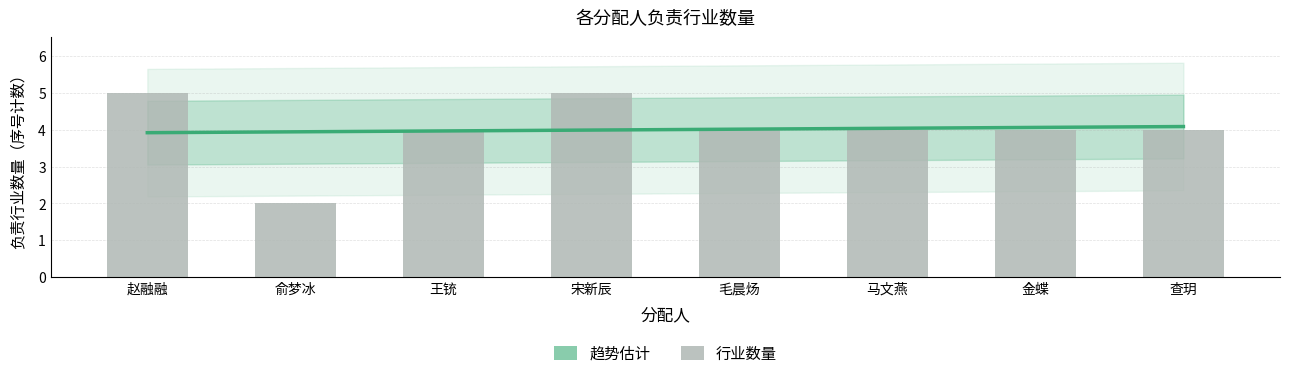

List the labels in order of value, largest first.

赵融融, 宋新辰, 王铳, 毛晨炀, 马文燕, 金蝶, 查玥, 俞梦冰